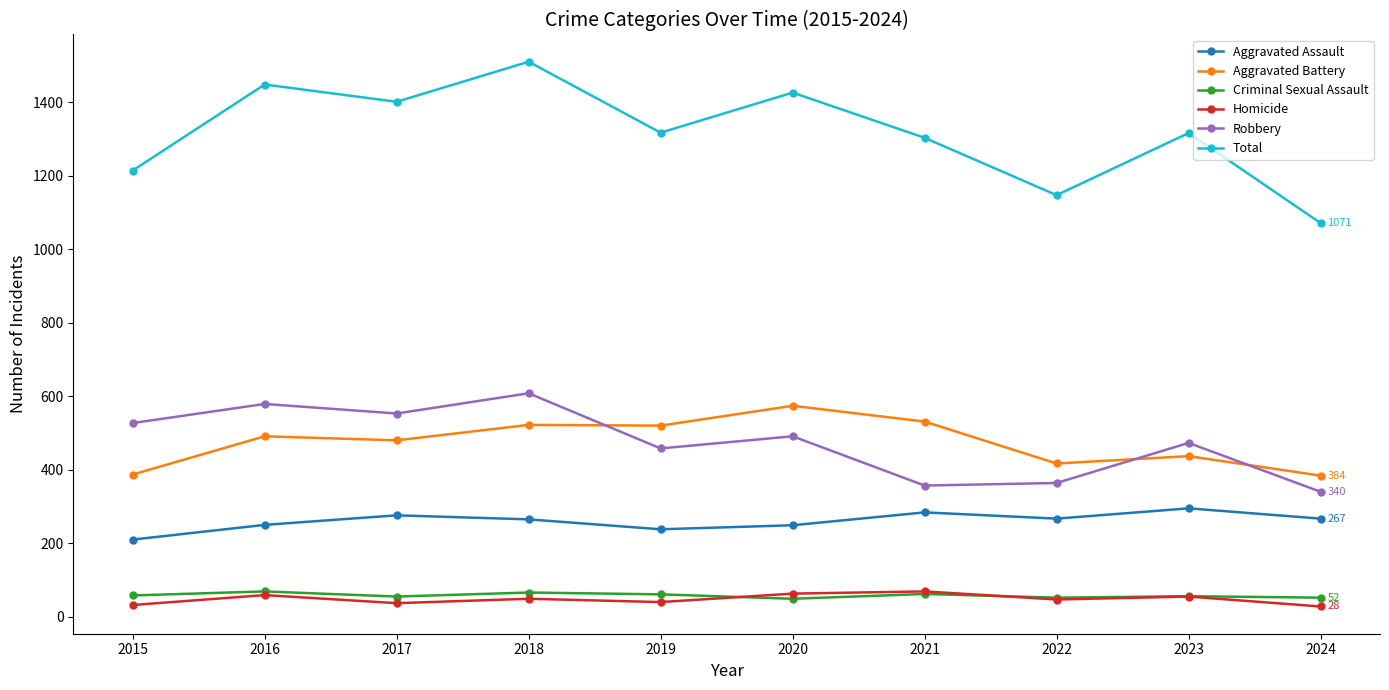

What is the difference between the maximum and minimum values in the Aggravated Battery series?

190